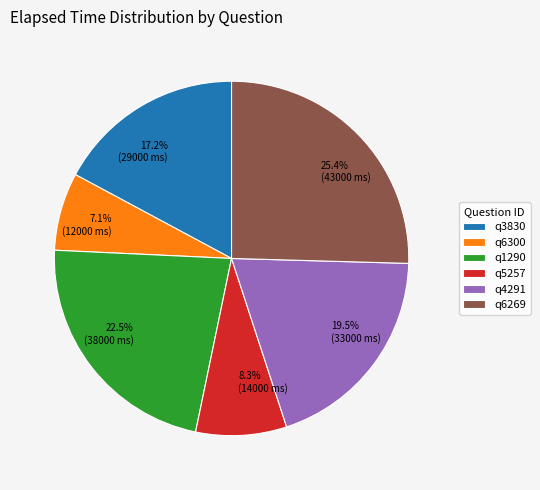

To the nearest percent, what portion does q5257 represent?

8%